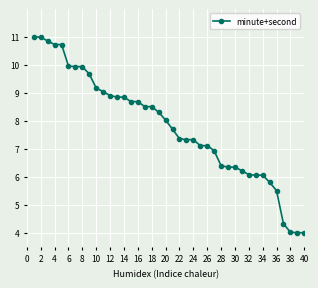

What is the value of the 12th point from the left?

8.9